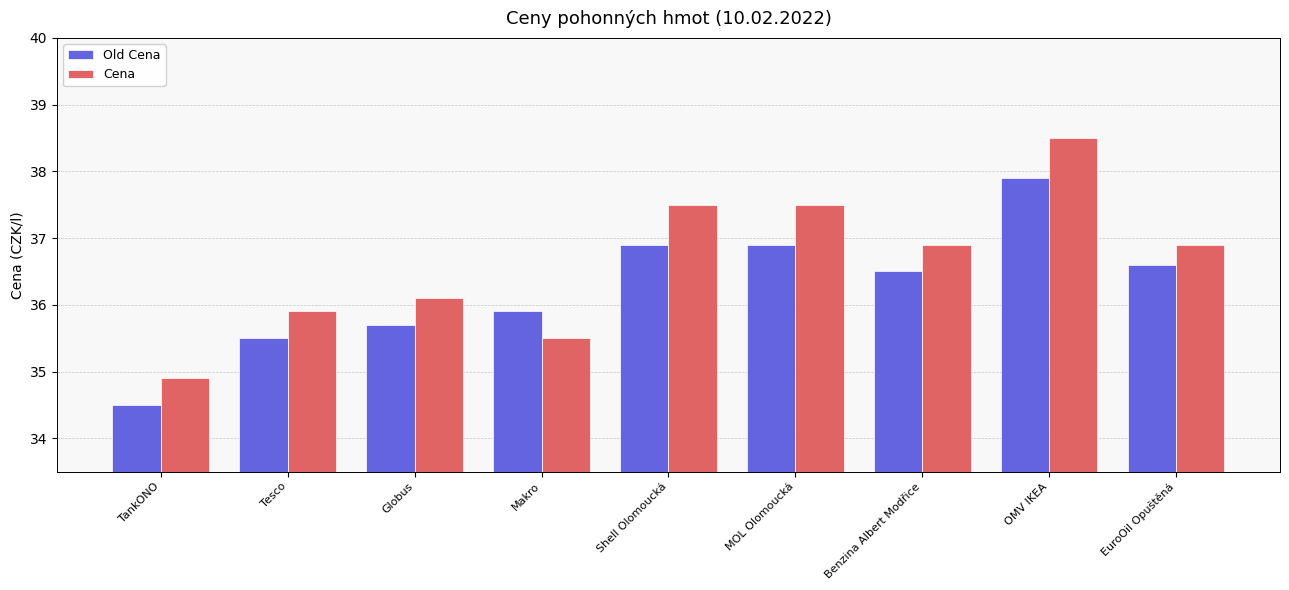

What is the difference between the highest and lowest values at OMV IKEA?

0.6